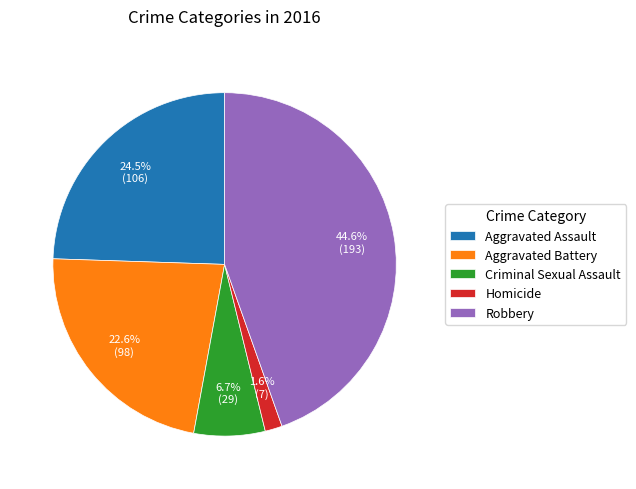

Approximately how many times larger is the value at Aggravated Battery compared to Criminal Sexual Assault?

3.4